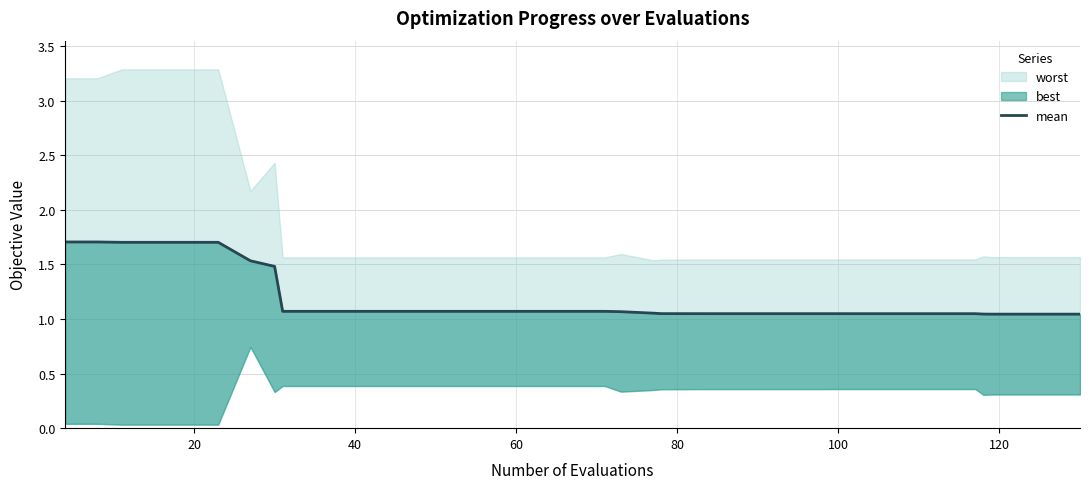

What is the value of the 18th point from the left?

1.1